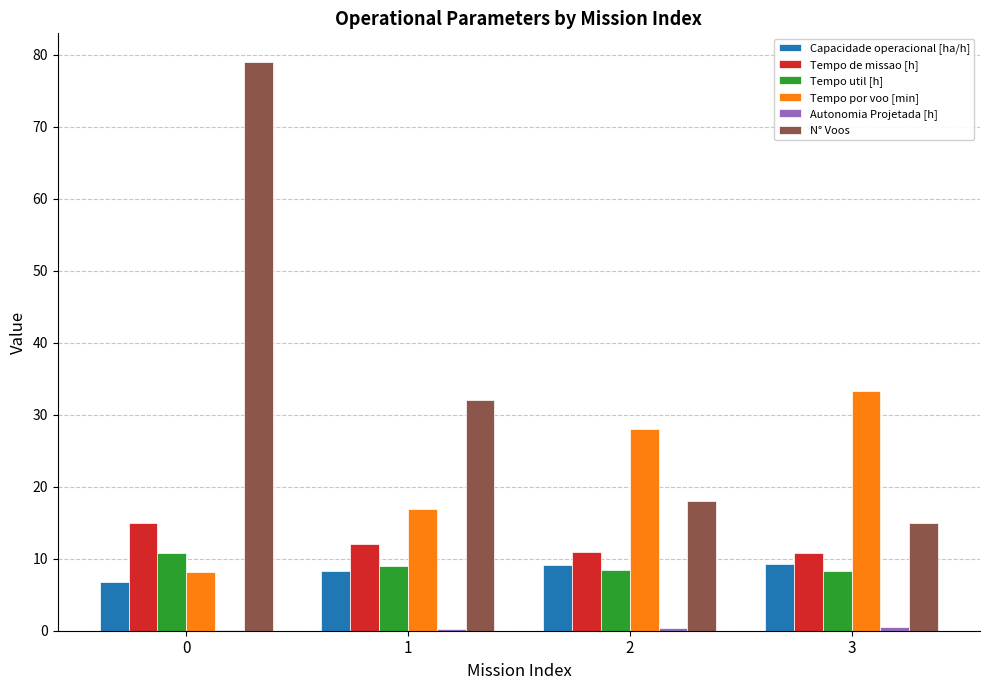

Is it true that N° Voos equals 79.0 at 0?

True